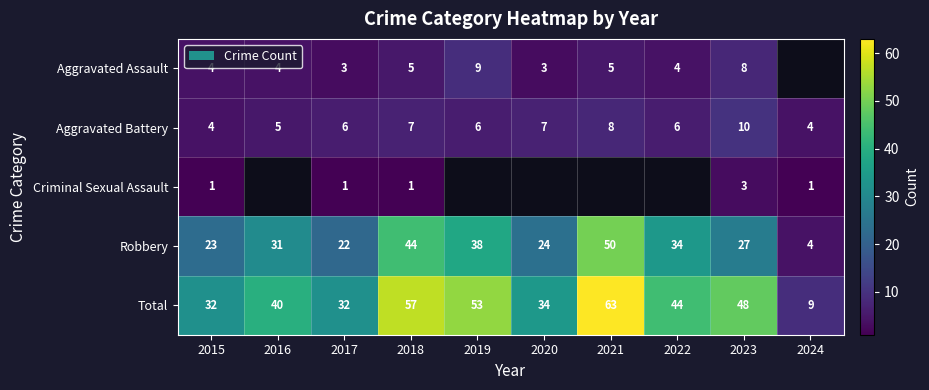

Which category has the highest value in the Total series?

2021